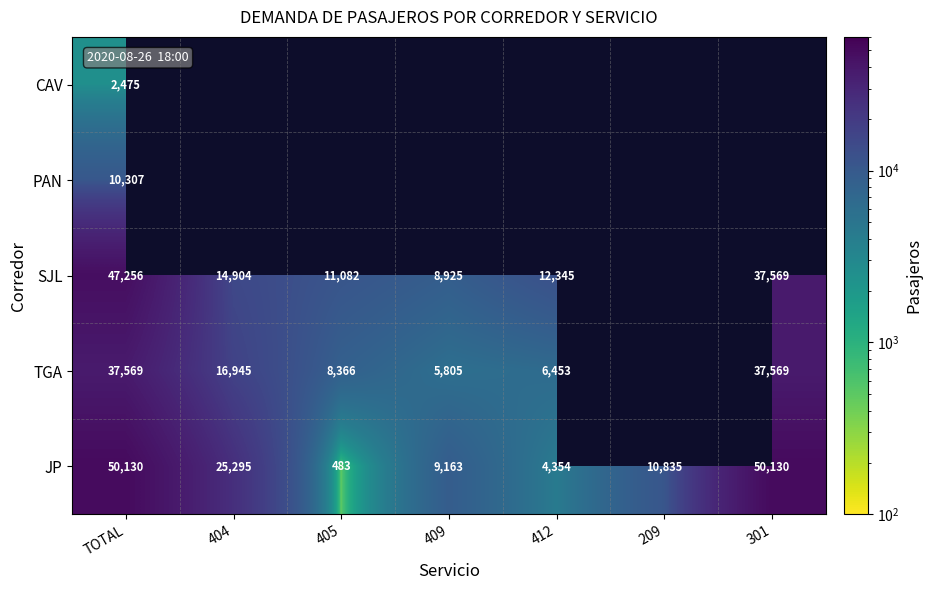

Where is JP nearest to the value 25306?

404